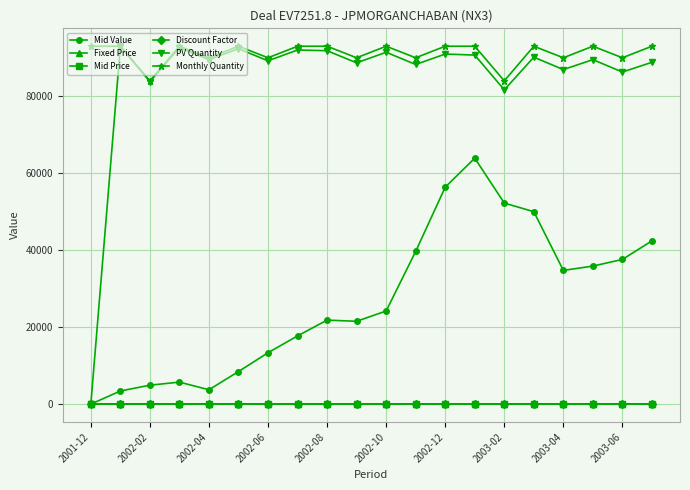

What is the highest value of the Monthly Quantity series?

93000.0